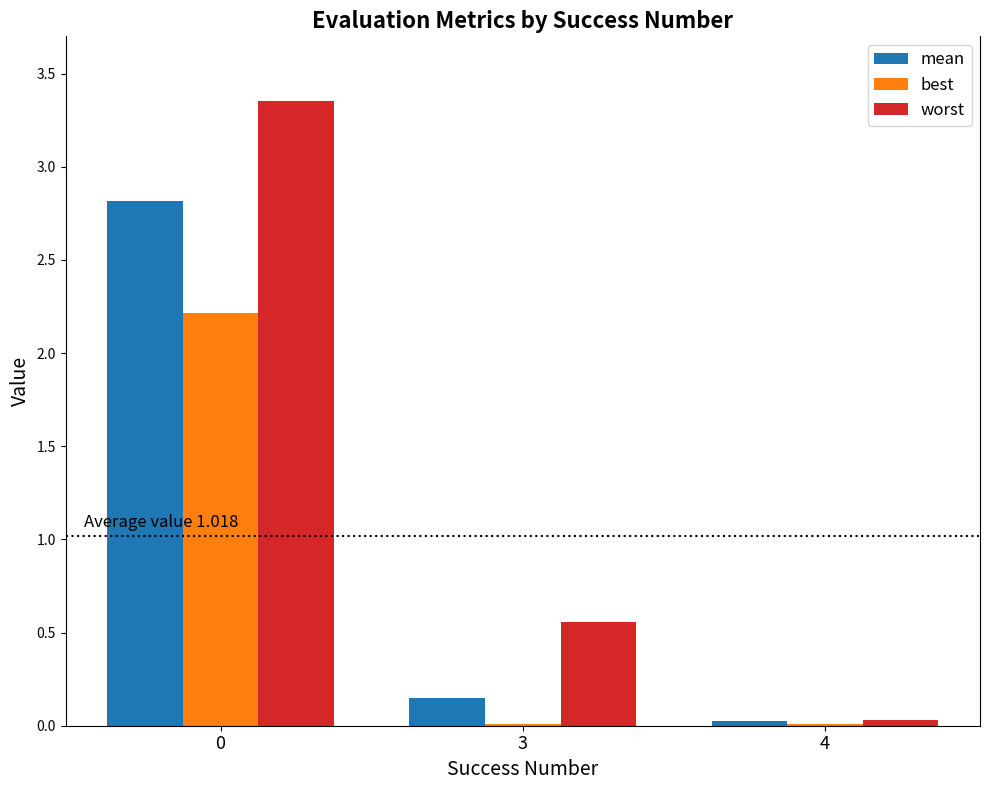

Is it true that best equals 0.0 at 3?

True